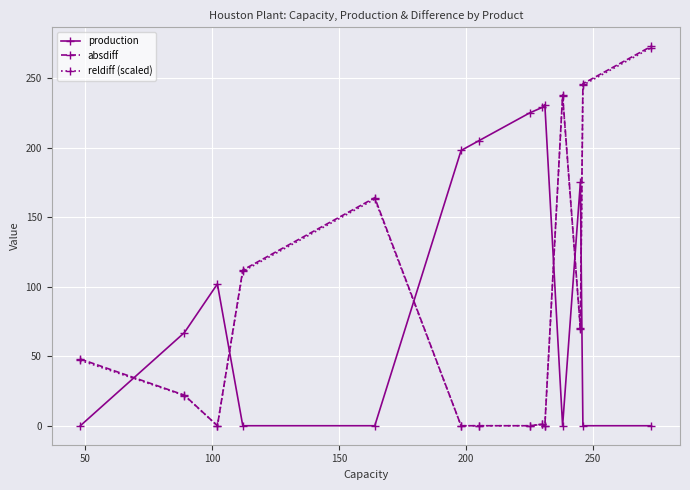

Which series has the widest spread of values?

absdiff